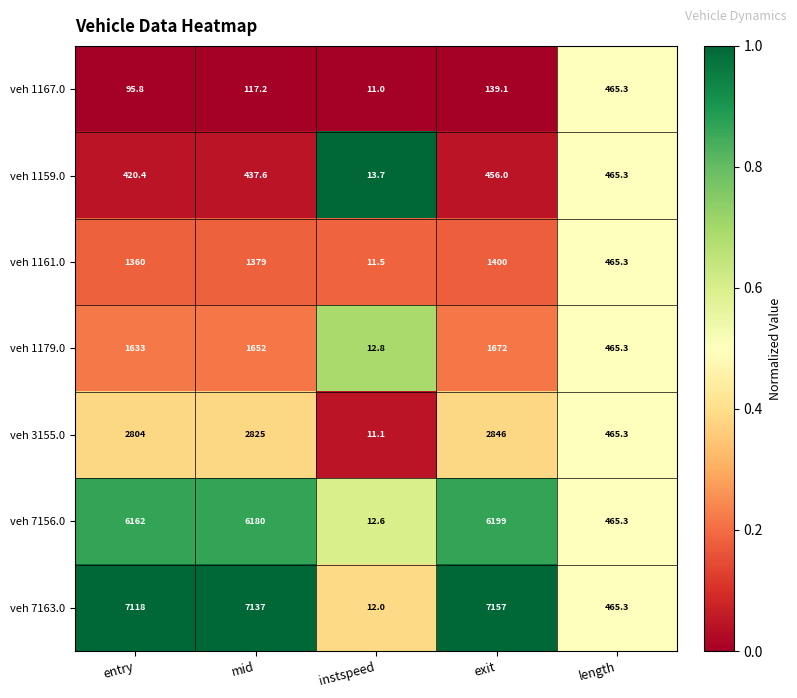

The veh 1179.0 series shows 1672.0 at exit. True or false?

True